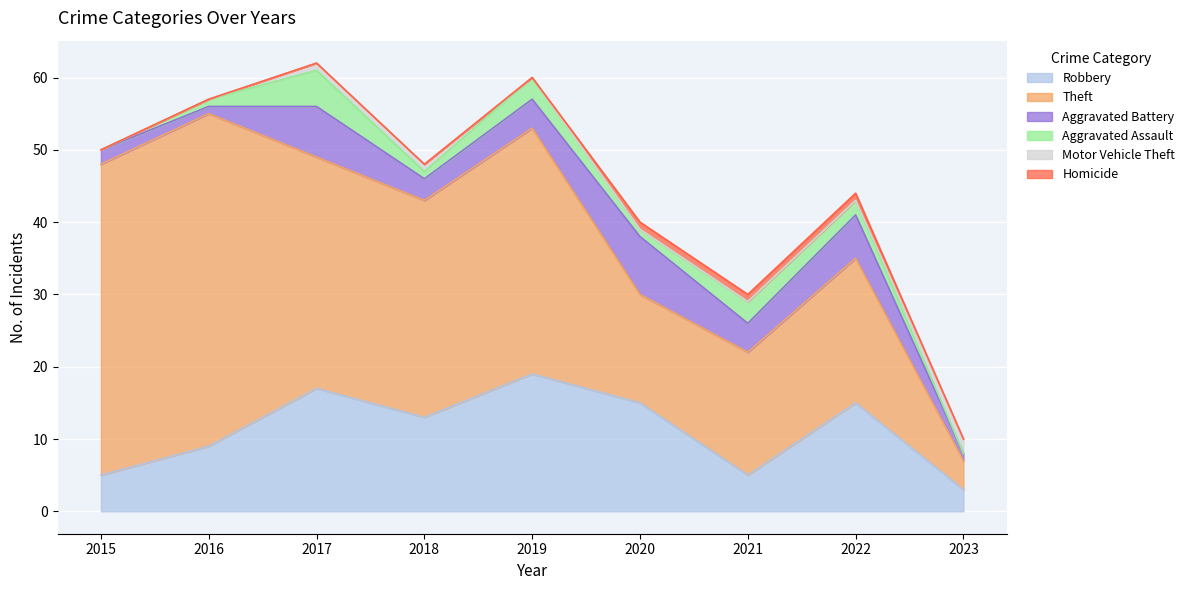

Where is the first local minimum for Aggravated Assault?

2018